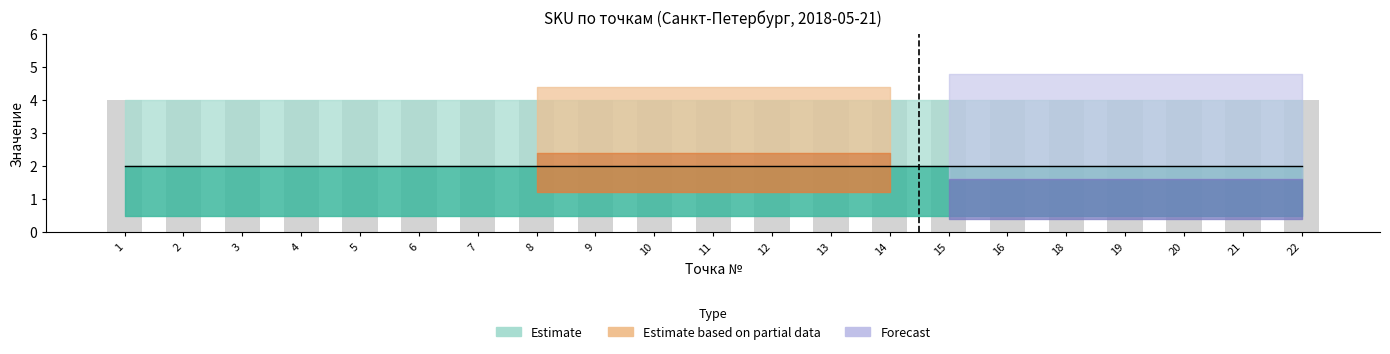

The Объем работ в день (ч) series shows 4 at 3. True or false?

True